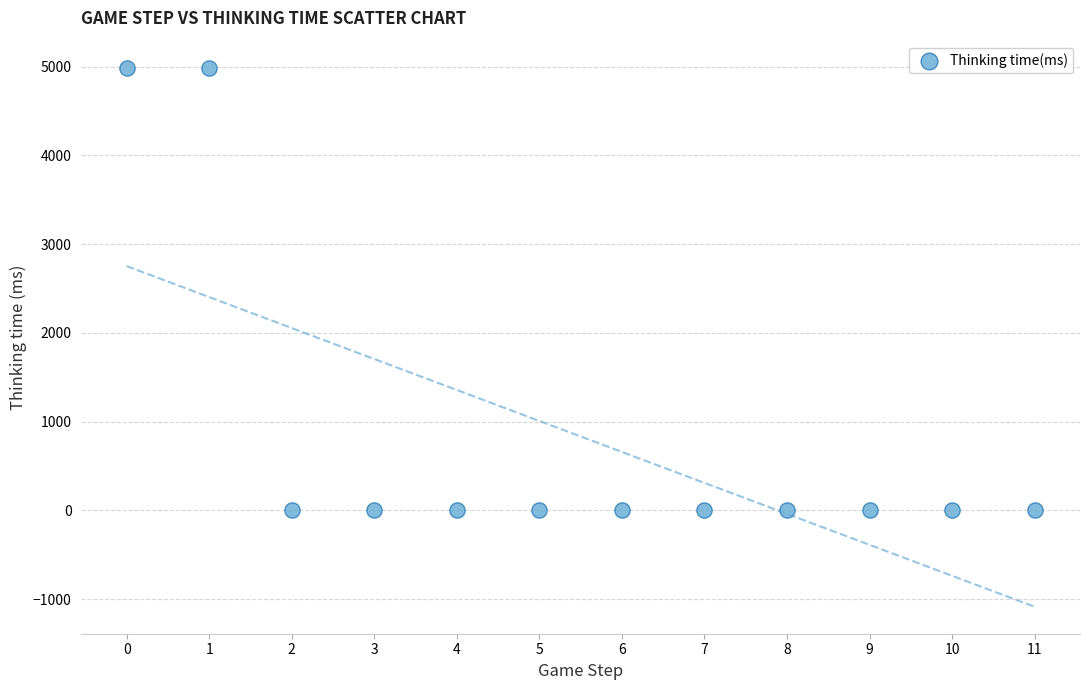

What is the average Y value?

833